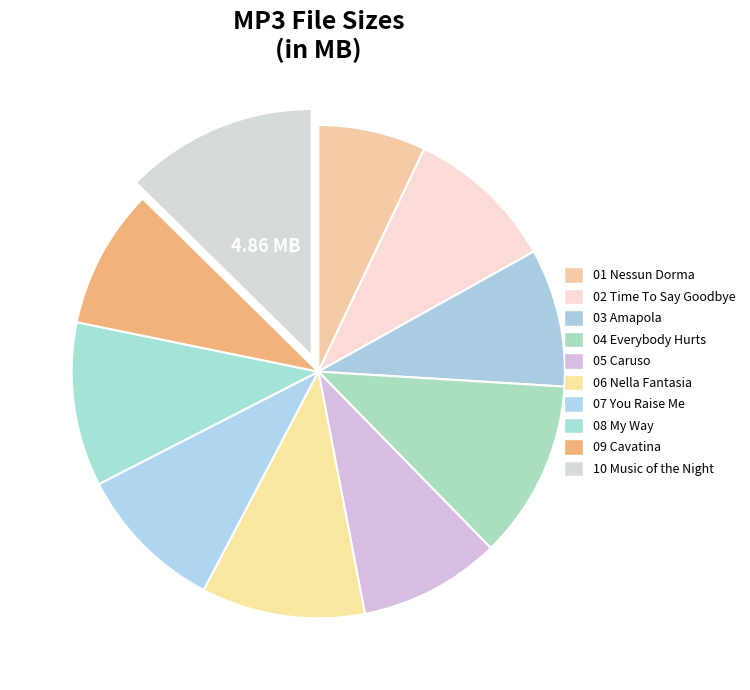

To the nearest percent, what portion does 03 Amapola represent?

9%